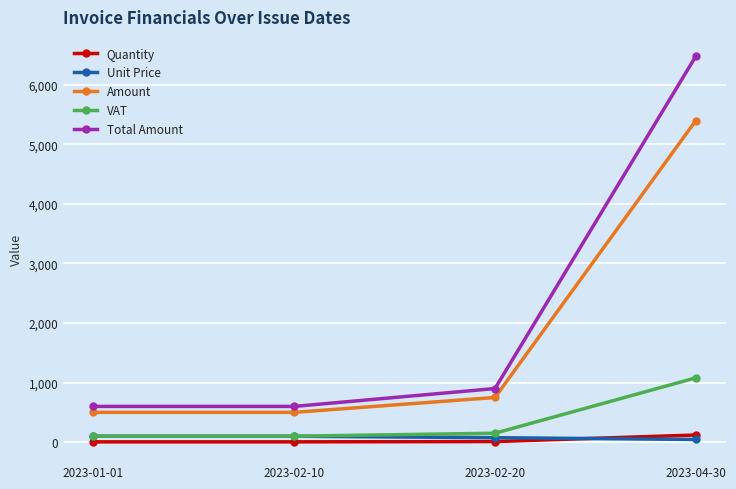

Read the Unit Price value at 2023-02-20, to the nearest 5.

75